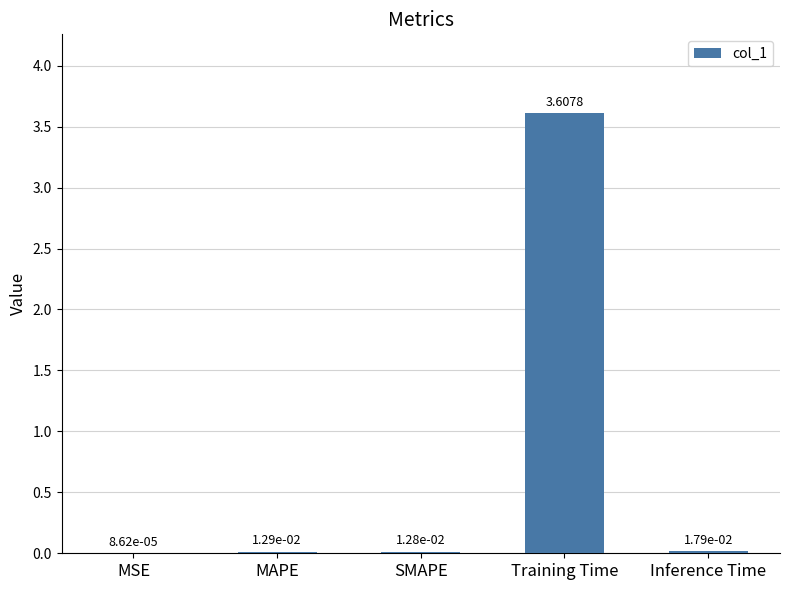

At which category does the chart reach its peak across all series?

Training Time